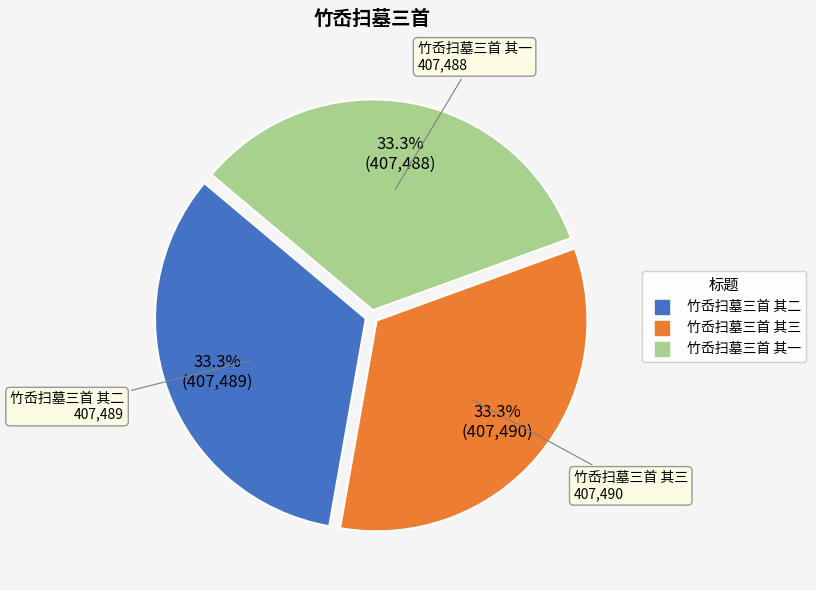

What is the ratio of the value at 竹岙扫墓三首 其三 to the value at 竹岙扫墓三首 其一?

1.0